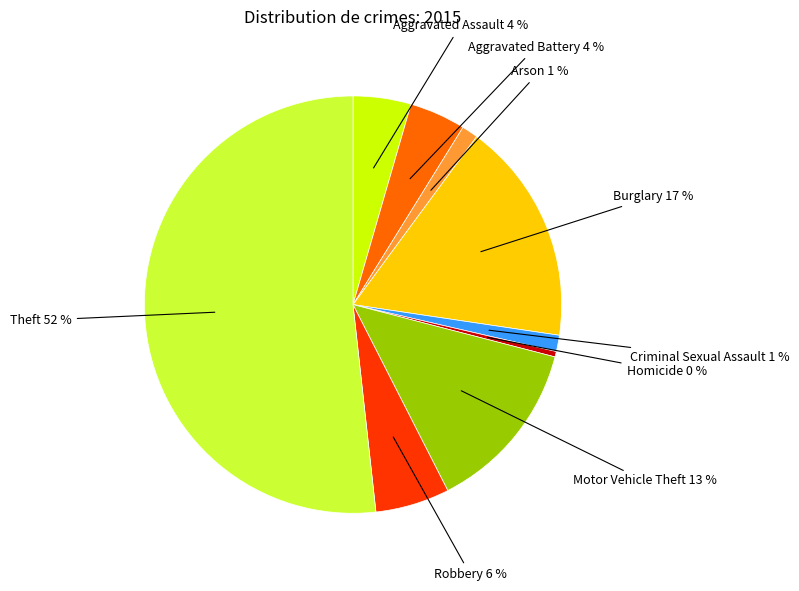

Is there a majority slice in this chart?

Yes